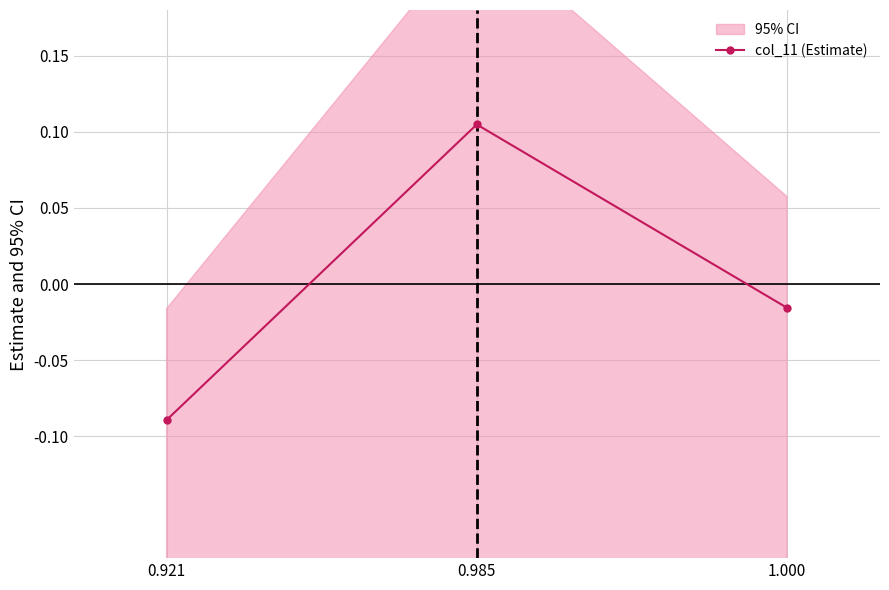

Rank the categories by value from highest to lowest.

0.985, 1.000, 0.921